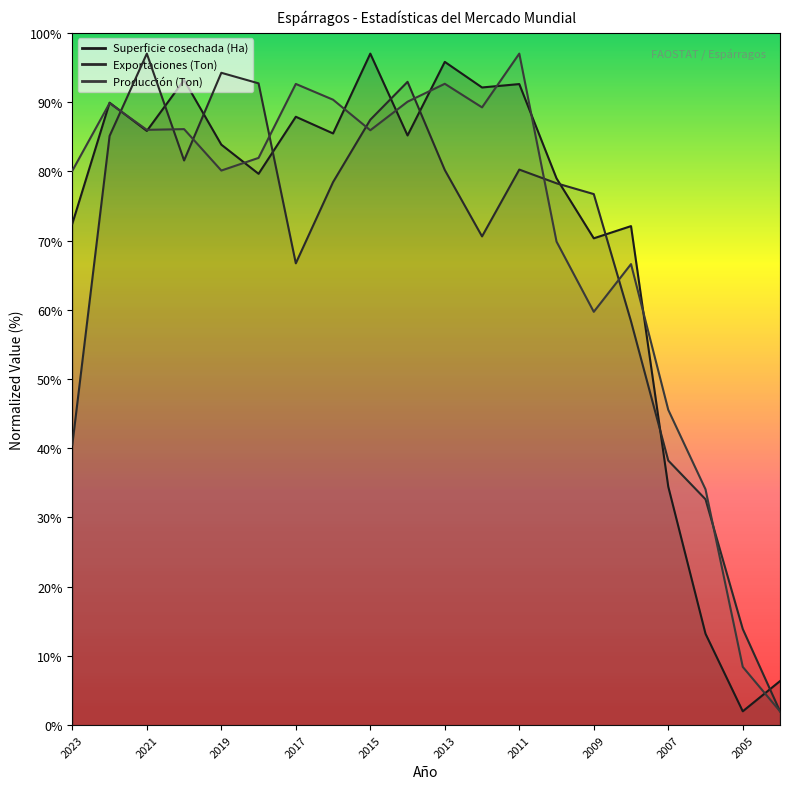

Between which two adjacent categories do Exportaciones (Ton) and Superficie cosechada (Ha) first intersect?

2022 and 2021